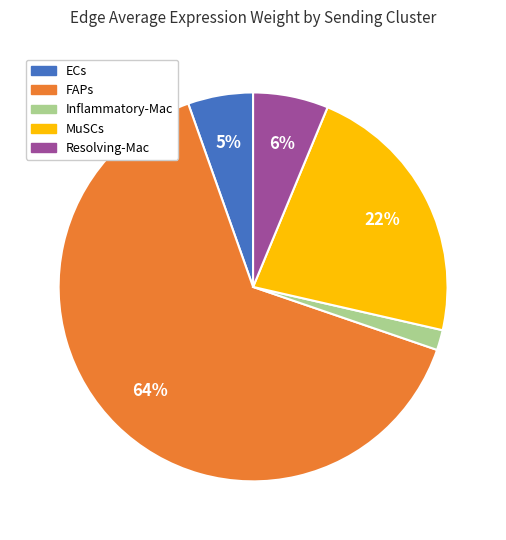

What is the smallest slice in the pie chart?

Inflammatory-Mac